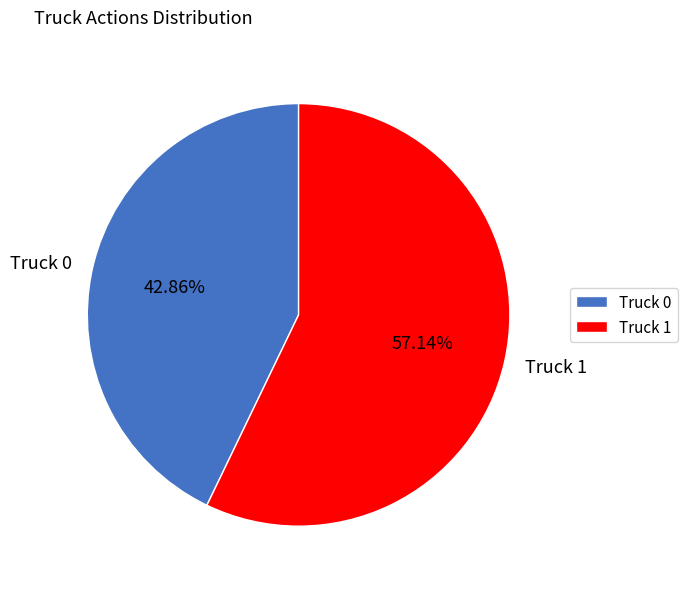

To the nearest percent, what is the combined percentage of Truck 0 and Truck 1?

100%